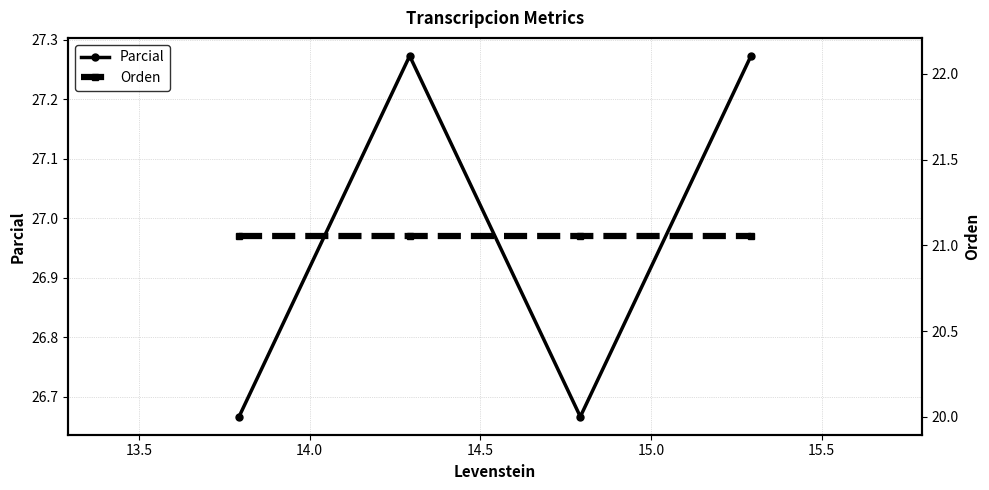

Reading left to right, list all the values displayed in this chart.

Parcial: 26.7	27.3	26.7	27.3
Orden: 21.1	21.1	21.1	21.1